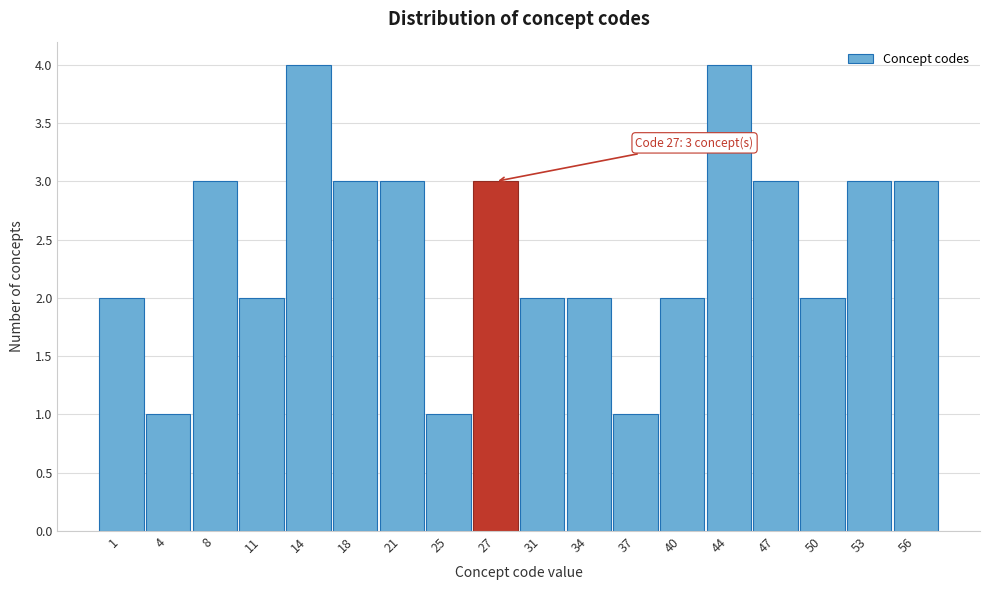

Reading right to left, extract all data points from this chart.

56=3	53=3	50=2	47=3	44=4	40=2	37=1	34=2	31=2	27=3	25=1	21=3	18=3	14=4	11=2	8=3	4=1	1=2